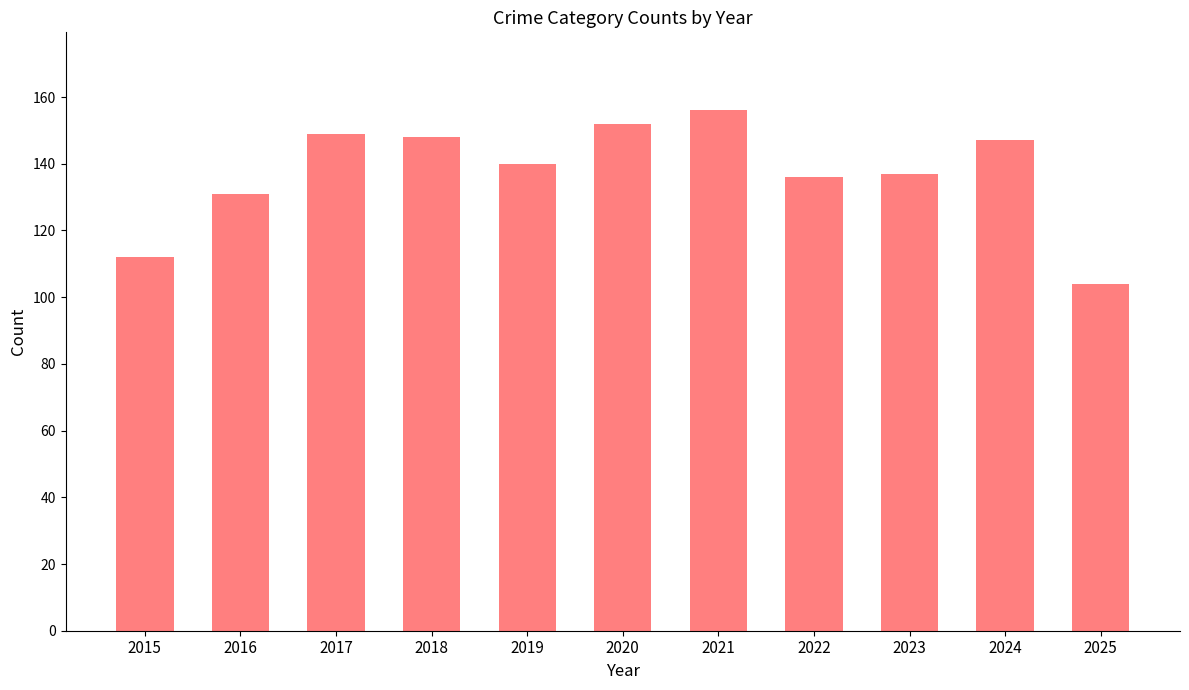

The value at 2022 is 136. True or false?

True